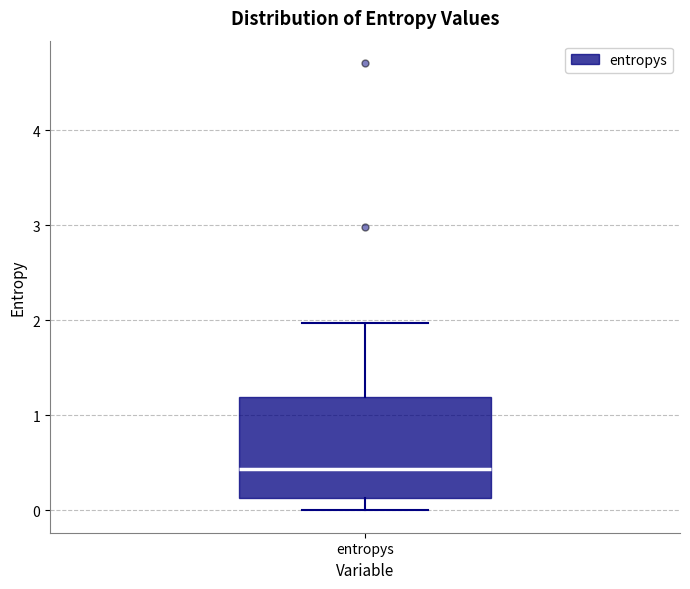

Transcribe this box plot: give where the median line is, the range the box spans, and where the two whiskers end, as read against the y-axis. The values are not printed on the chart, so give them approximately, as read against the axis.

median 0.4, box 0.1 to 1.2, whiskers 0.0 to 2.0